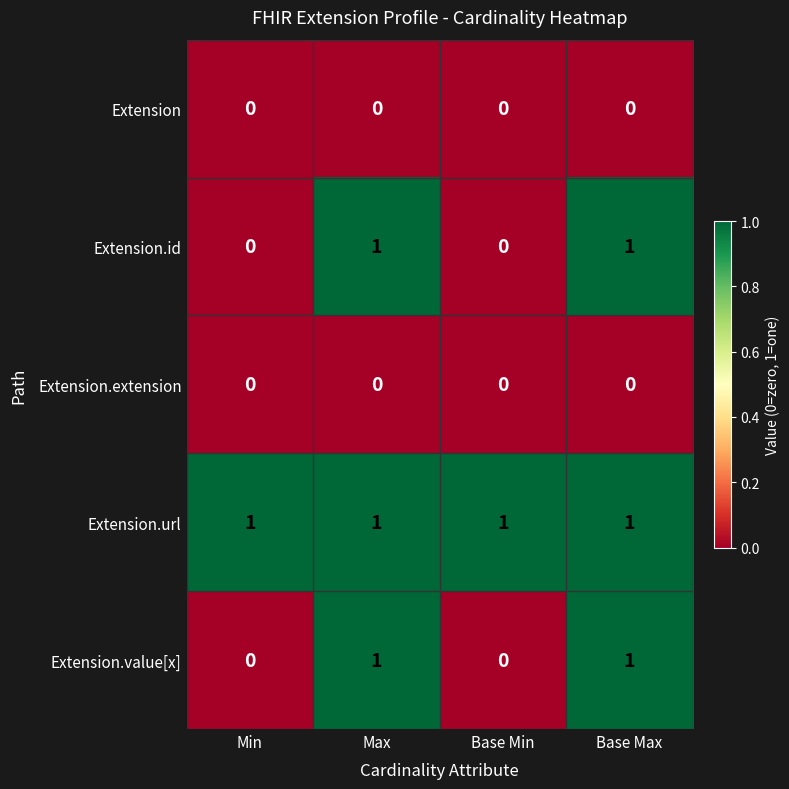

Reading left to right, list all the values displayed in this chart.

Extension: 0	0	0	0
Extension.id: 0	1	0	1
Extension.extension: 0	0	0	0
Extension.url: 1	1	1	1
Extension.value[x]: 0	1	0	1